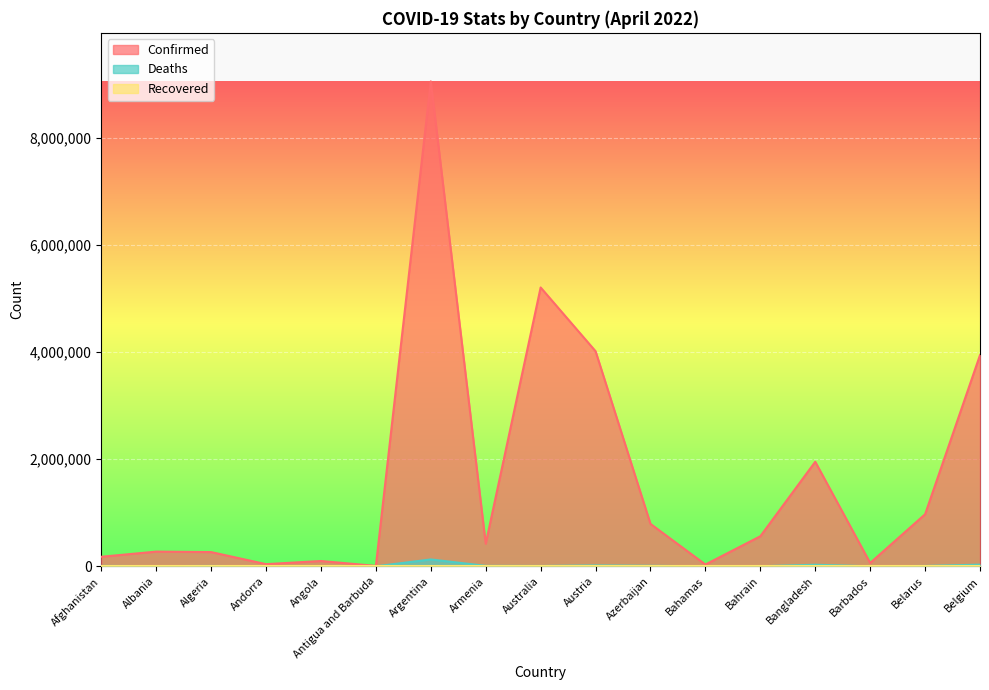

Which series has the largest total across all categories?

Confirmed